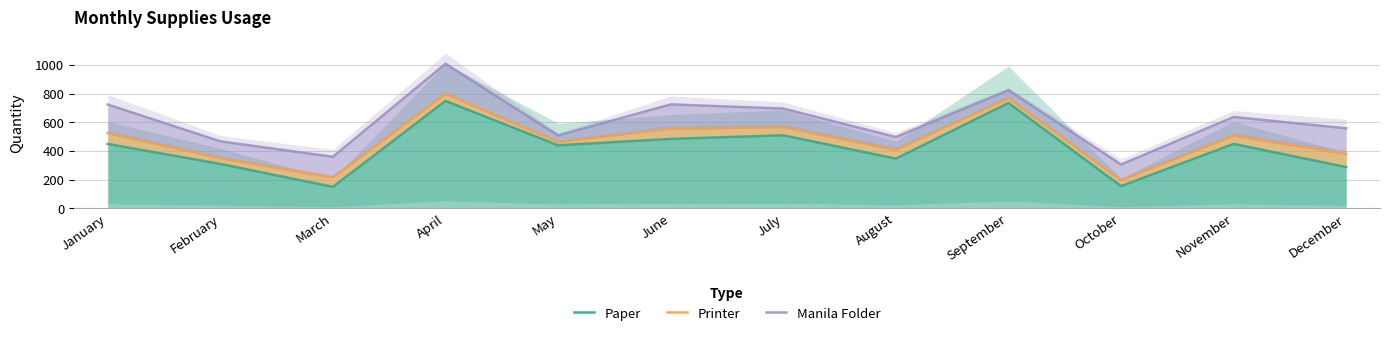

True or false: Paper and Printer cross at least once.

False